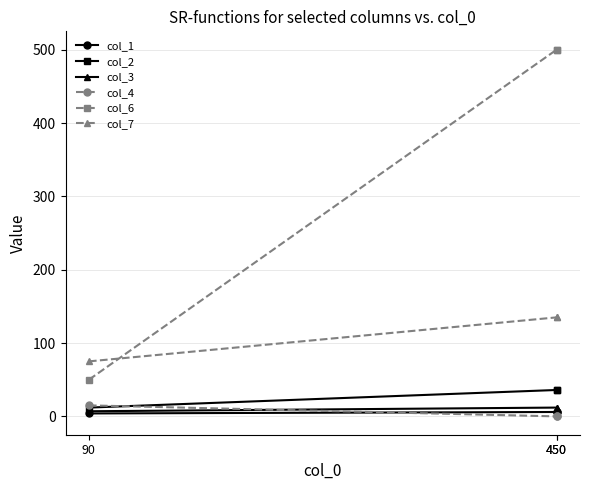

At which label does col_1 reach its peak?

450